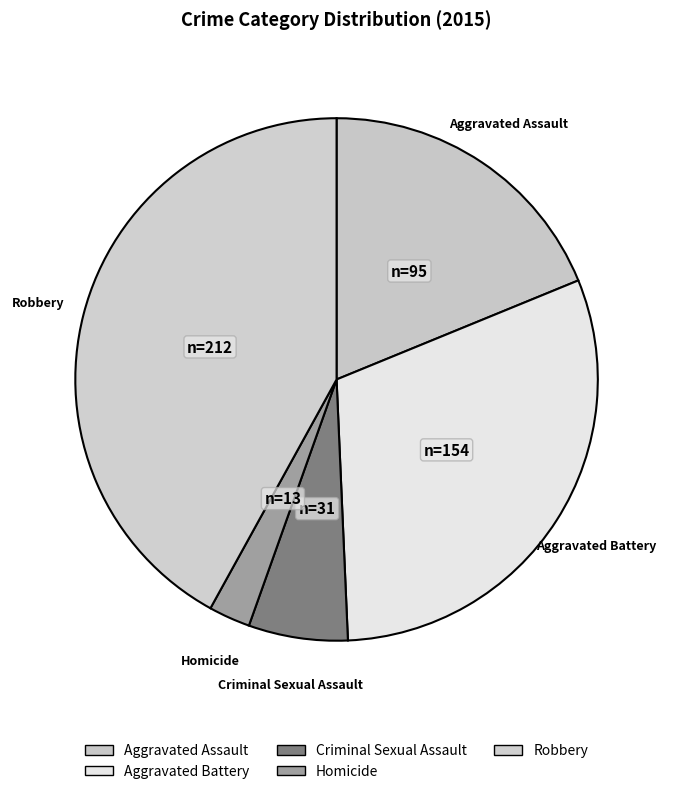

Does Aggravated Battery represent more than half of the total?

No